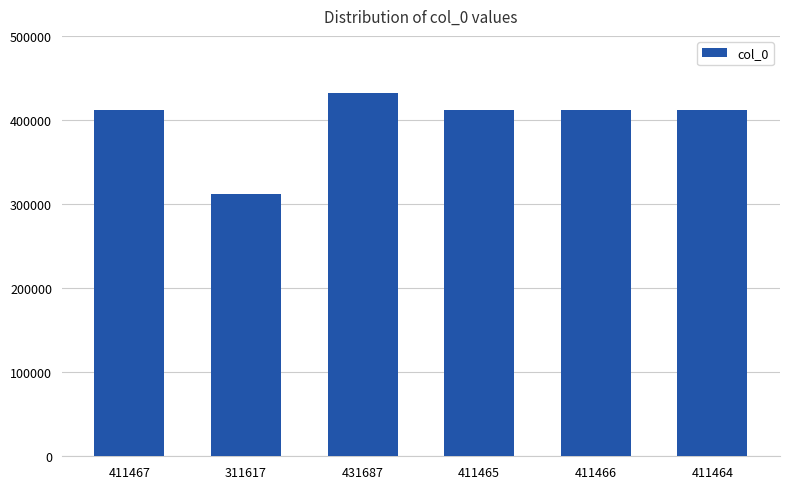

How many values are below 411466?

3